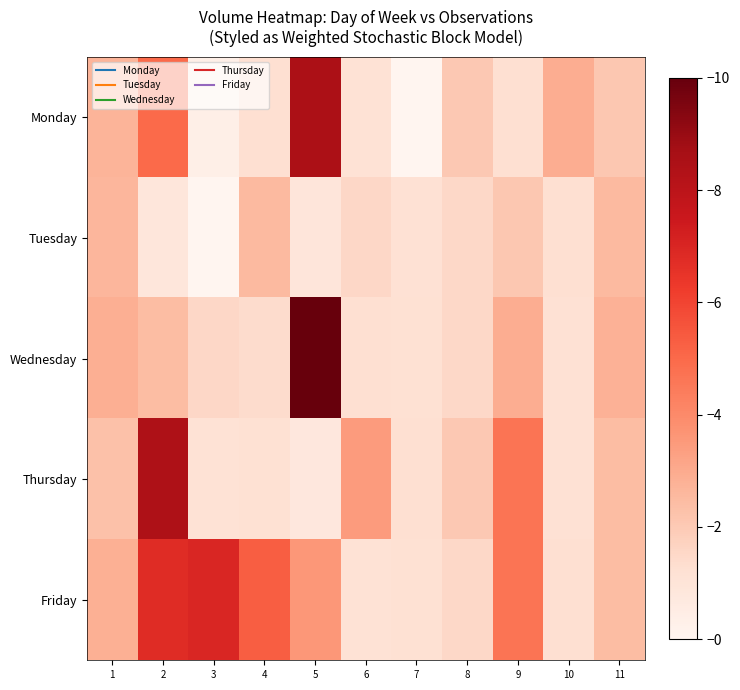

What is the total value across all series at 2?

23.5